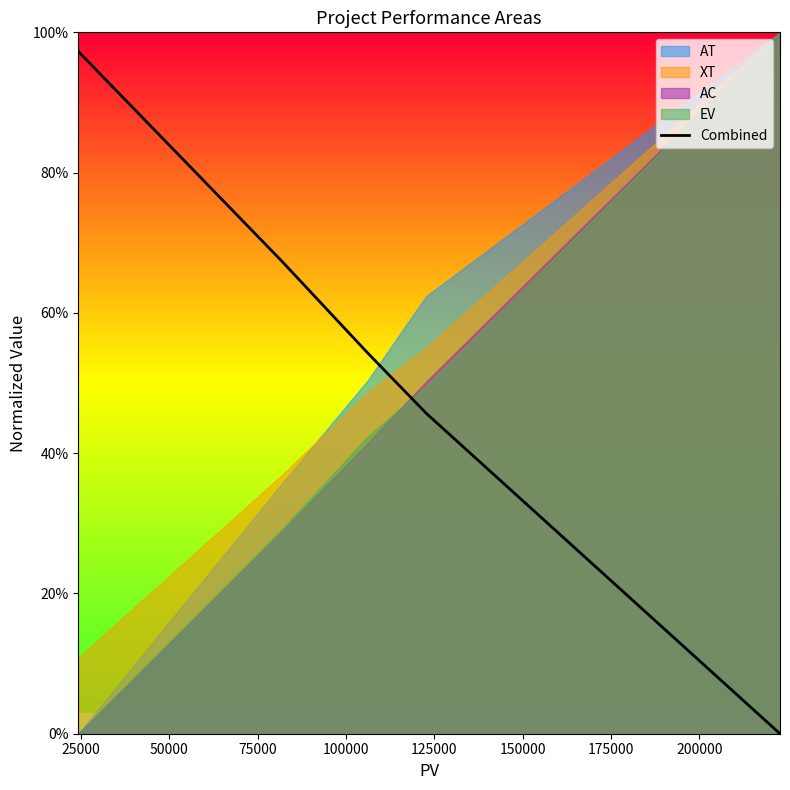

Count the number of values greater than 0.

4